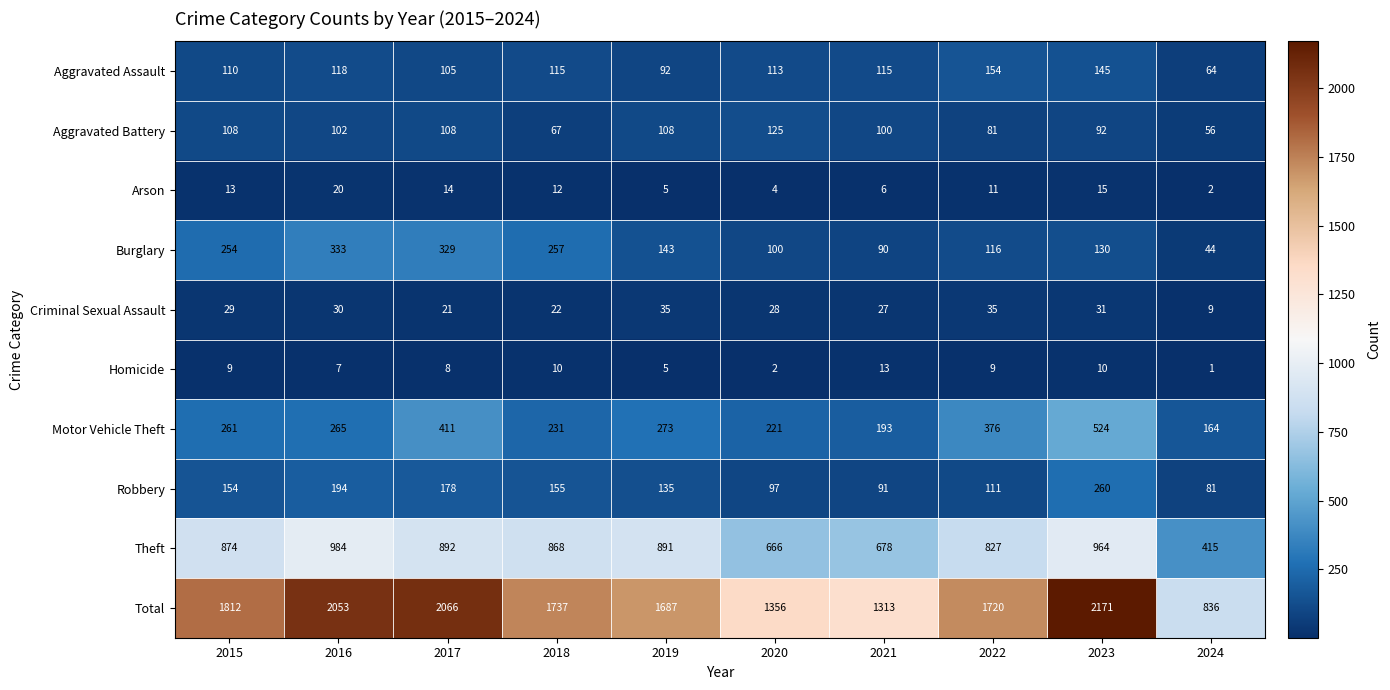

At 2021, list the series in order from smallest to largest.

Arson, Homicide, Criminal Sexual Assault, Burglary, Robbery, Aggravated Battery, Aggravated Assault, Motor Vehicle Theft, Theft, Total